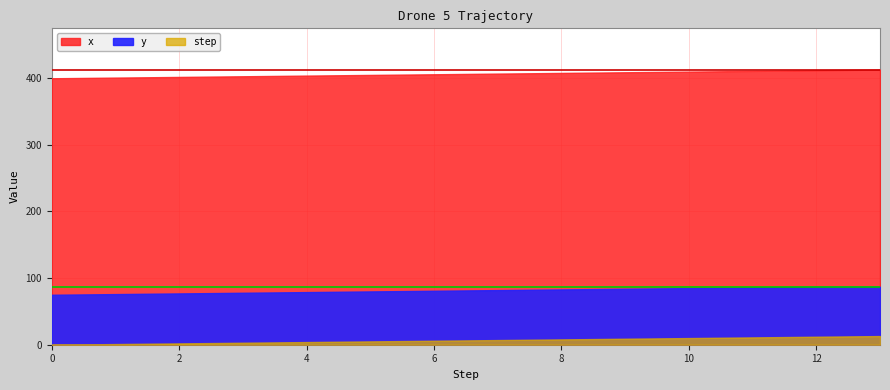

At how many categories does at least one series exceed 102?

14